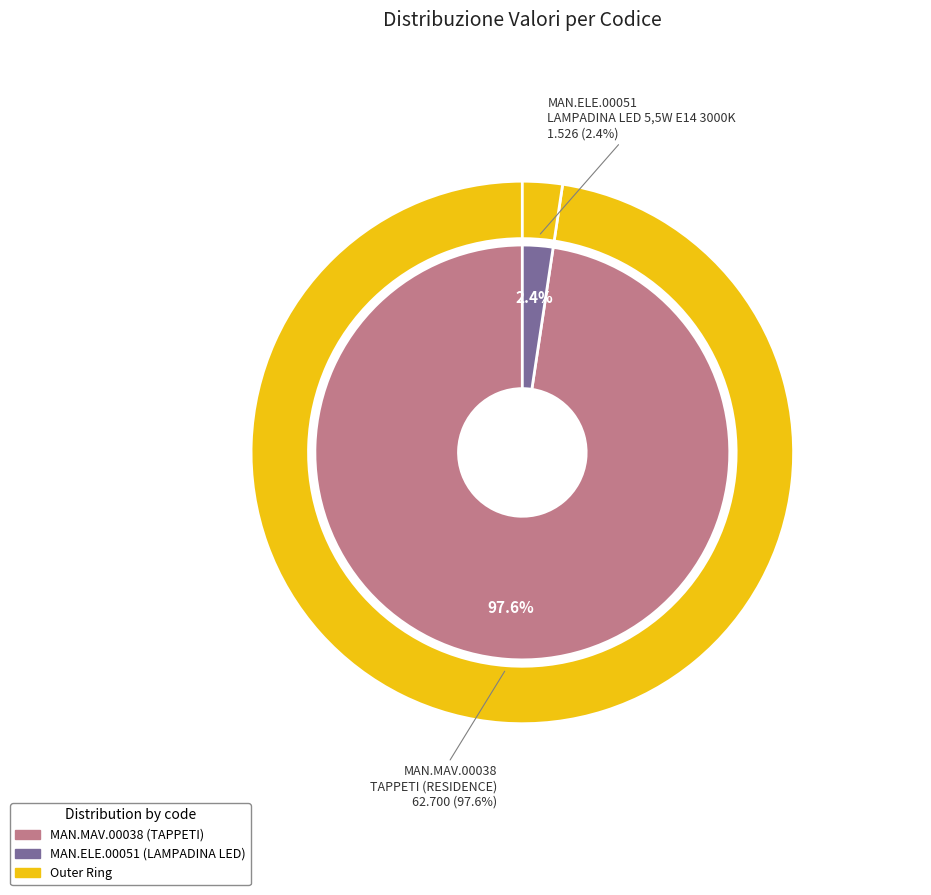

To the nearest percent, what is the difference between the largest and smallest slice percentages?

95%